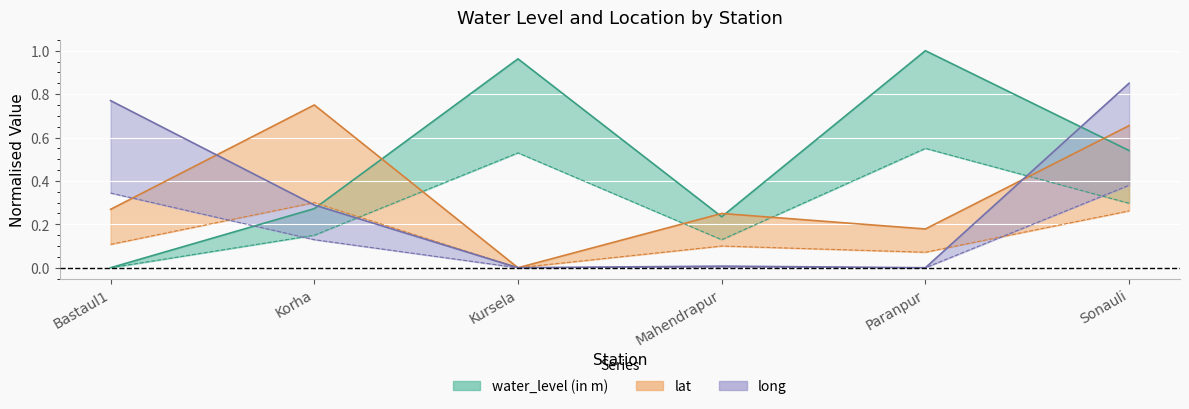

True or false: water_level (in m) has more than 1 points higher than both neighbors.

True